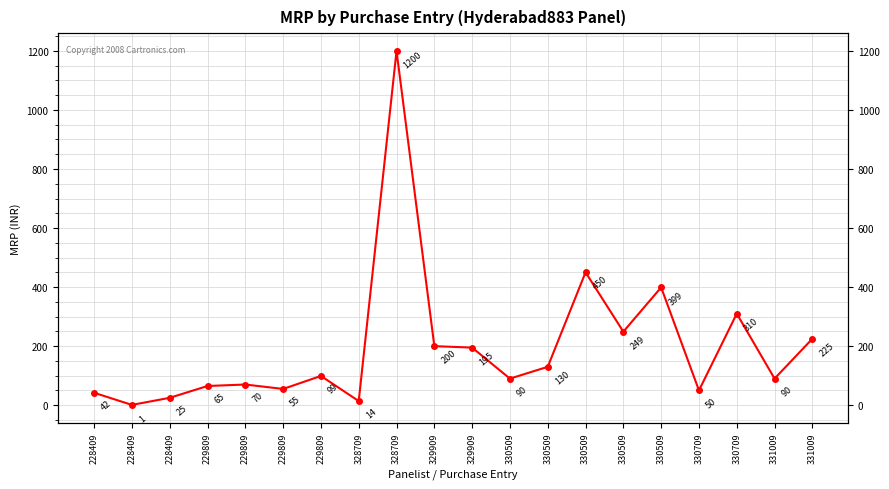

What is the value of the 6th point from the left?

65